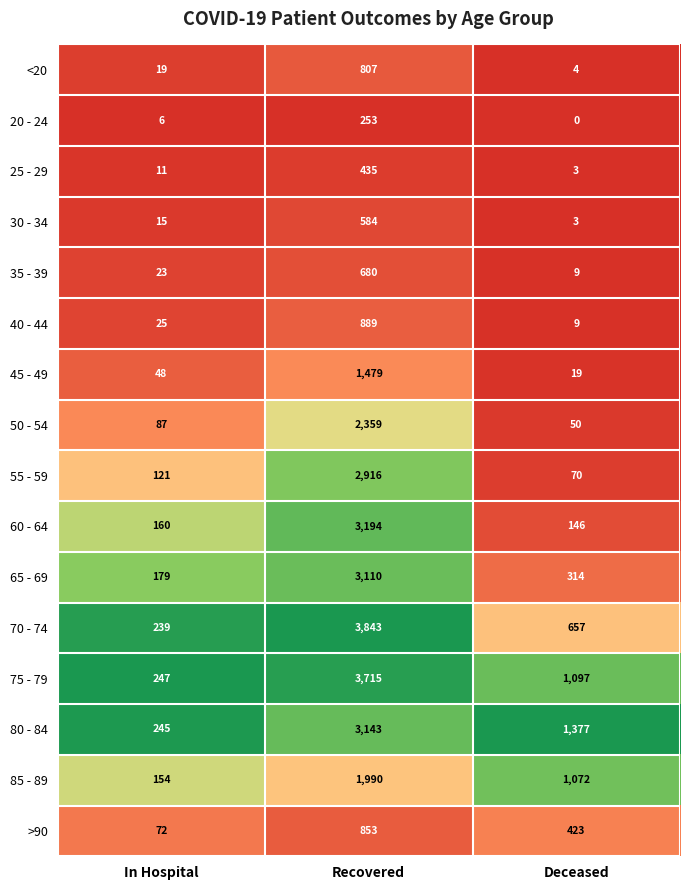

List the series in order of their peak value, highest first.

70 - 74, 75 - 79, 60 - 64, 80 - 84, 65 - 69, 55 - 59, 50 - 54, 85 - 89, 45 - 49, 40 - 44, >90, <20, 35 - 39, 30 - 34, 25 - 29, 20 - 24